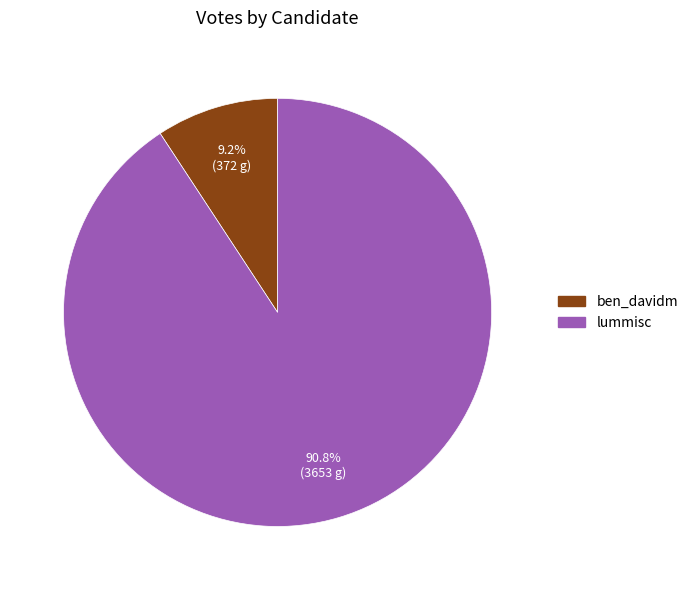

Which category accounts for the majority?

lummisc